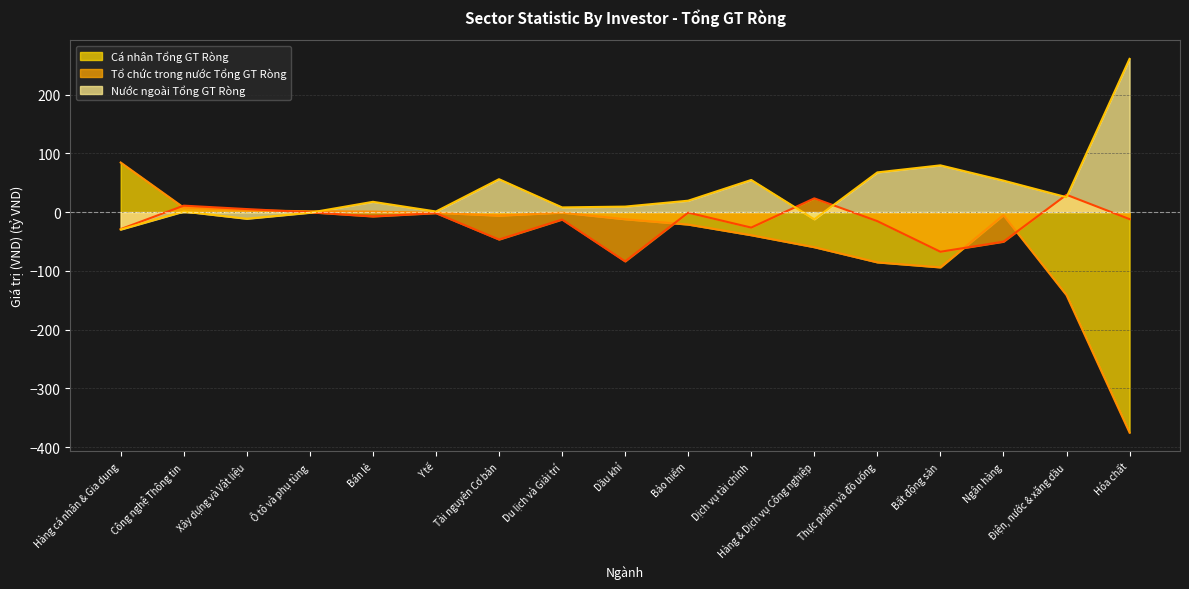

List the labels in order of Nước ngoài Tổng GT Ròng value, smallest first.

Hàng cá nhân & Gia dụng, Hàng & Dịch vụ Công nghiệp, Xây dựng và Vật liệu, Ô tô và phụ tùng, Công nghệ Thông tin, Y tế, Du lịch và Giải trí, Dầu khí, Bán lẻ, Bảo hiểm, Điện, nước & xăng dầu, Ngân hàng, Dịch vụ tài chính, Tài nguyên Cơ bản, Thực phẩm và đồ uống, Bất động sản, Hóa chất